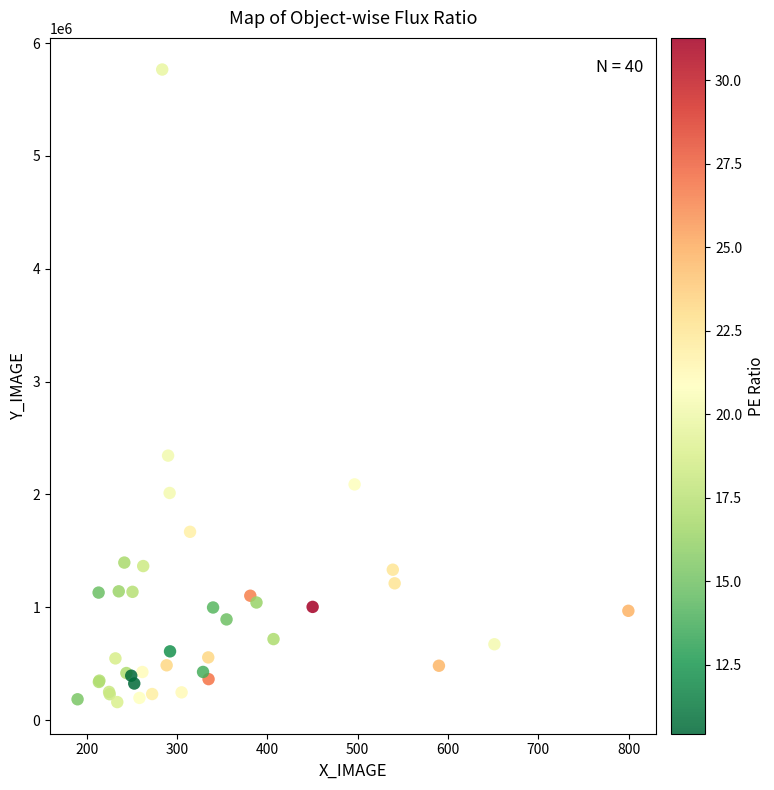

What Y value in the scatter plot is closest to 2962398?

2343732